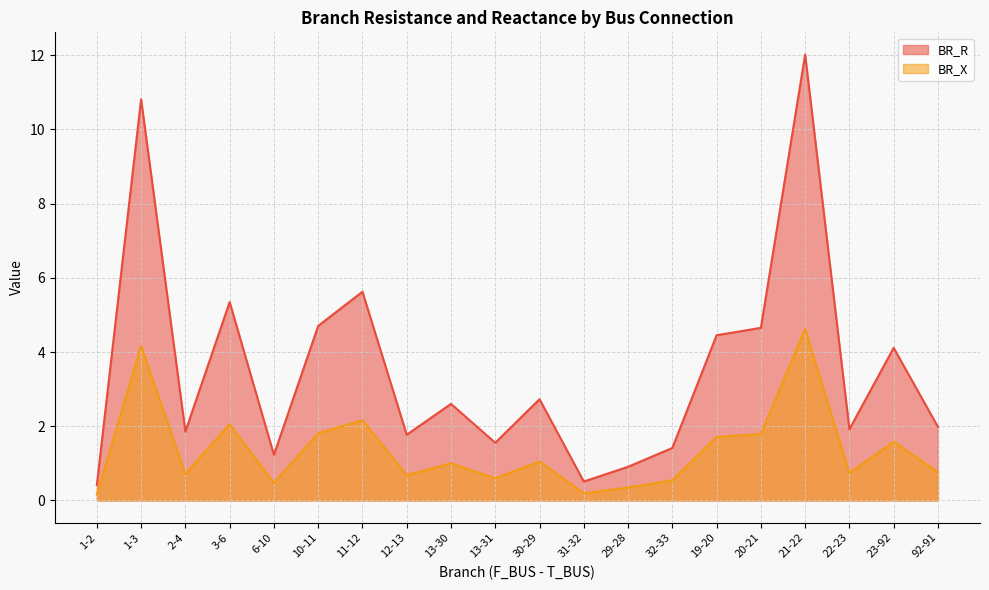

How many values in the BR_R series exceed 2?

10